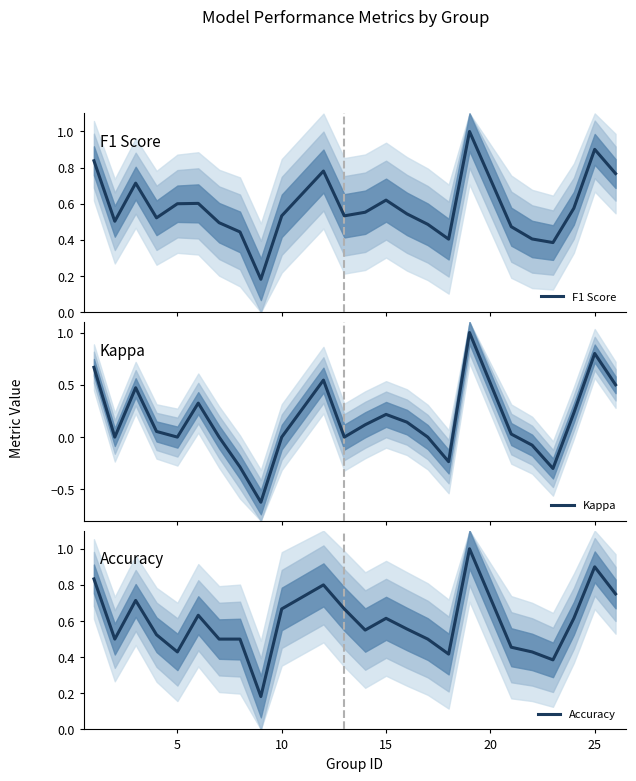

How many values in Kappa are below zero?

5